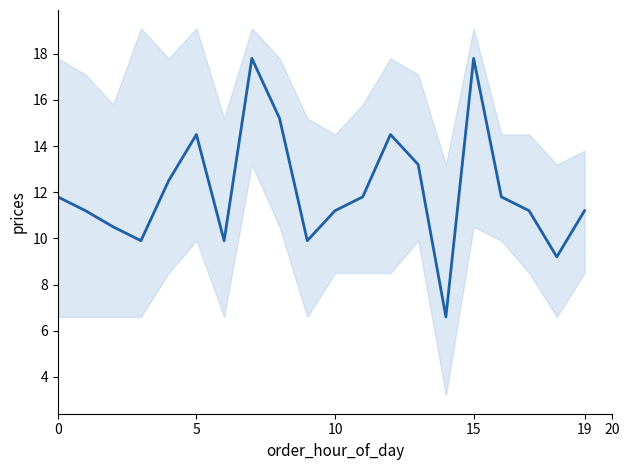

What is the difference between the maximum and minimum values?

11.2